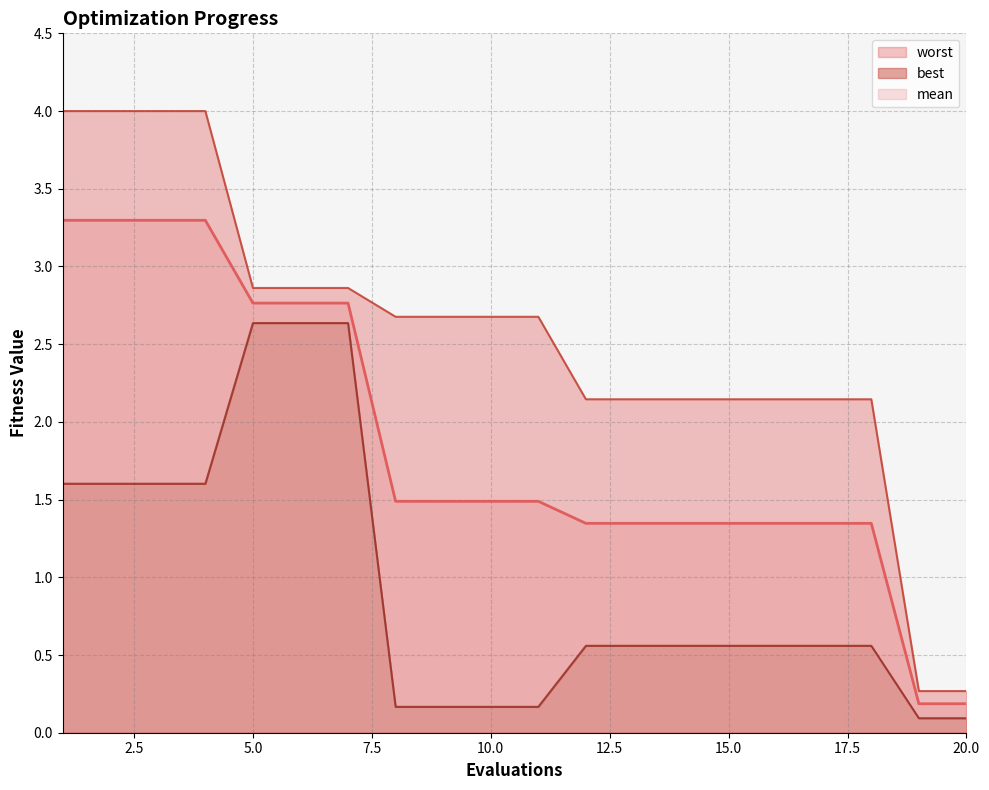

Read the mean value at 4.

3.3